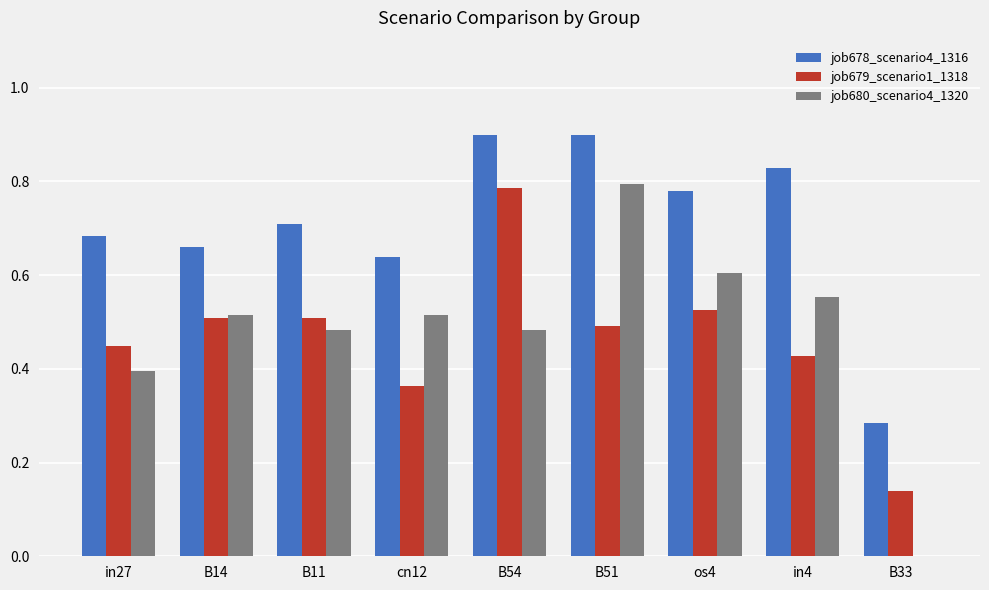

The value of job679_scenario1_1318 at in27 is 0.4. True or false?

True